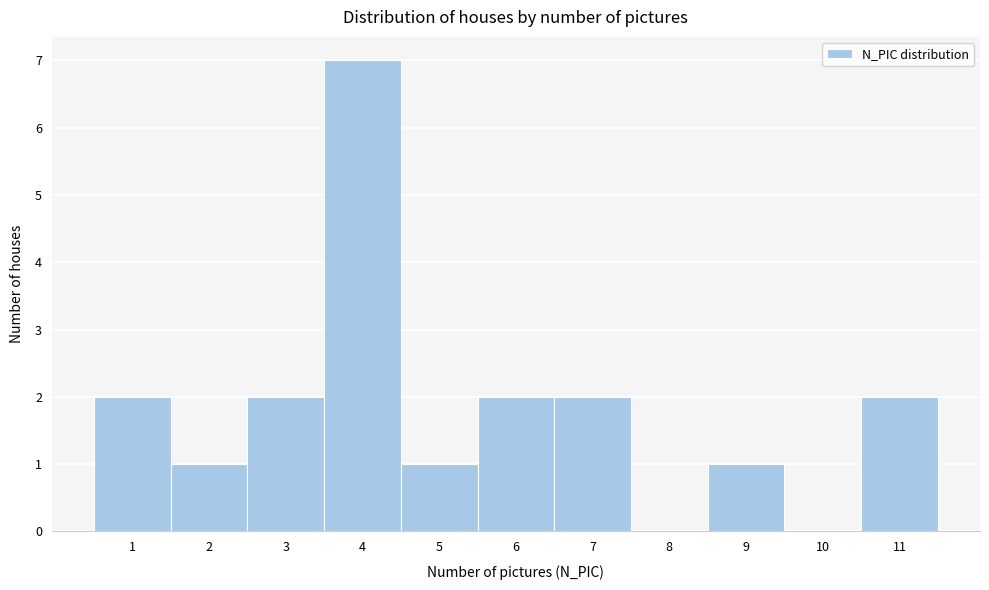

Reading left to right, list every bar in this chart as the range it spans on the x-axis followed by its height. The values are not printed on the chart, so give them approximately, as read against the axis.

0.5 to 1.5: 2
1.5 to 2.5: 1
2.5 to 3.5: 2
3.5 to 4.5: 7
4.5 to 5.5: 1
5.5 to 6.5: 2
6.5 to 7.5: 2
7.5 to 8.5: 0
8.5 to 9.5: 1
9.5 to 10.5: 0
10.5 to 11.5: 2